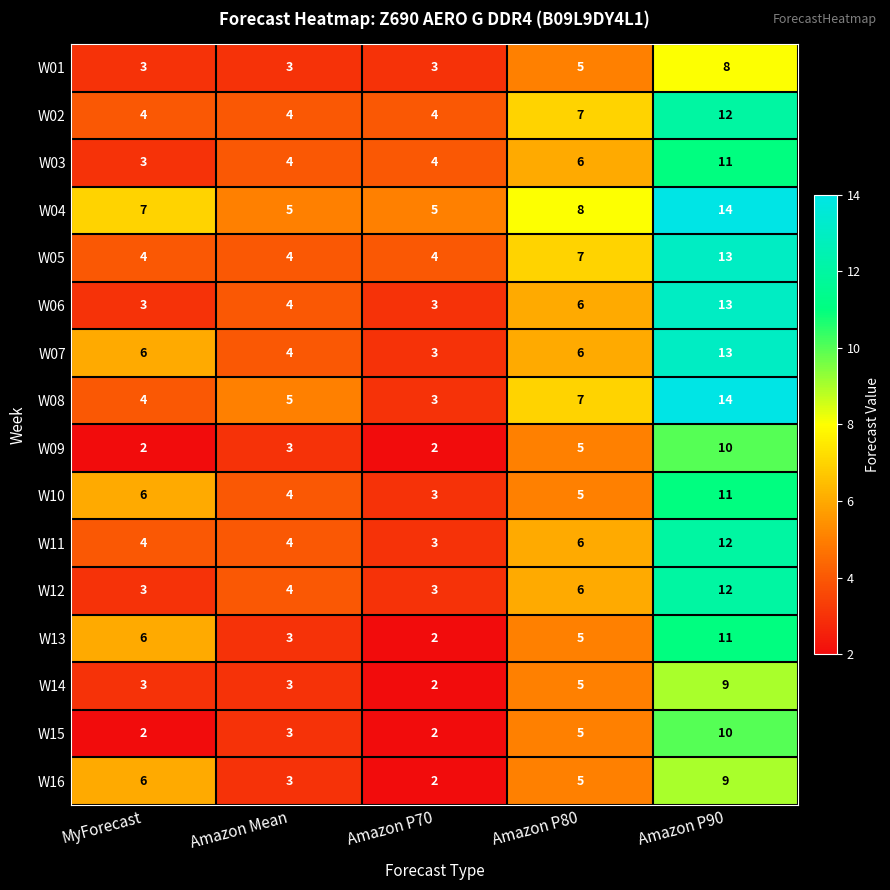

Is the value of W07 at Amazon P80 greater than the value of W01 at MyForecast?

Yes